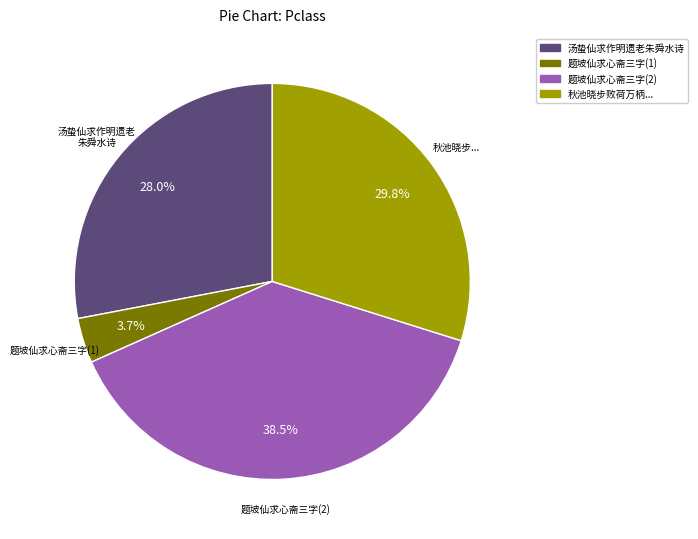

Combined, do 题坡仙求心斋三字(2) and 汤蛰仙求作明遗老朱舜水诗 account for over 50%?

Yes